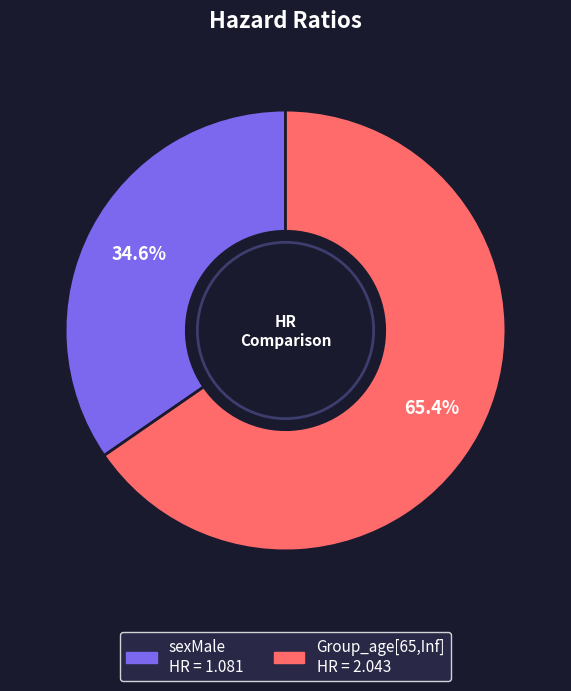

Combined, what portion of the pie is Group_age[65,Inf] and sexMale?

100.0%